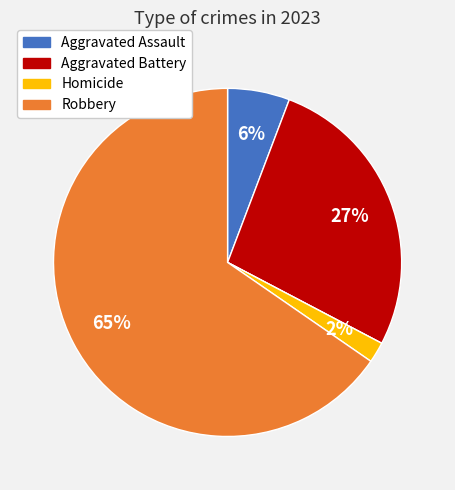

Does any single category account for the majority?

Yes